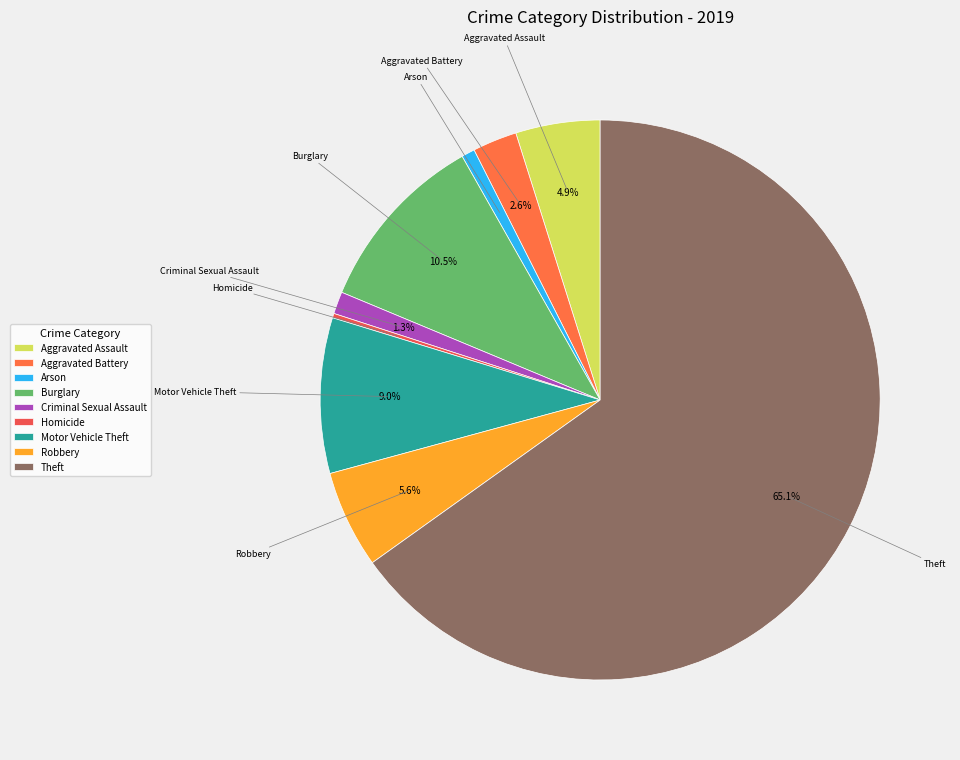

Which slice represents more than half of the pie?

Theft